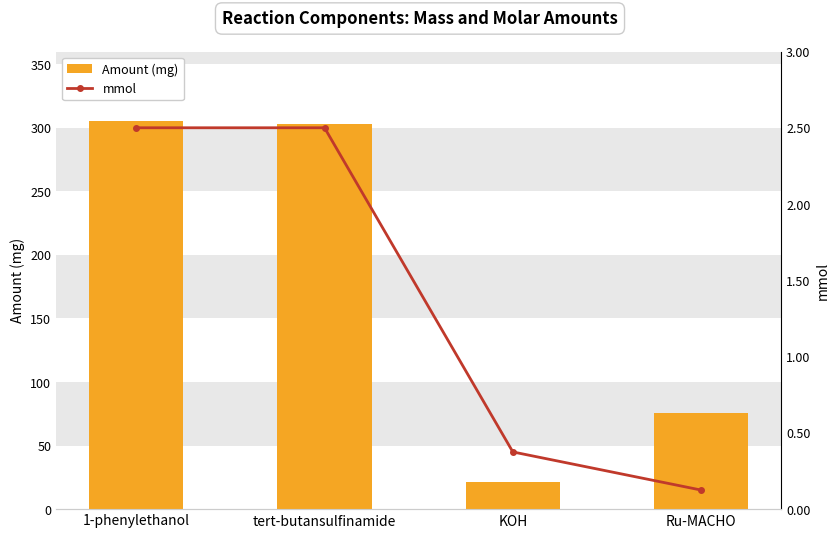

Count the number of categories in the chart.

4